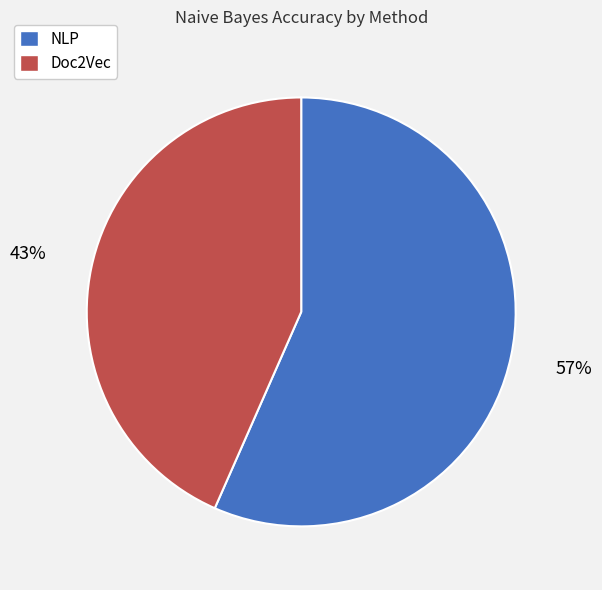

Between Doc2Vec and NLP, which is larger?

NLP